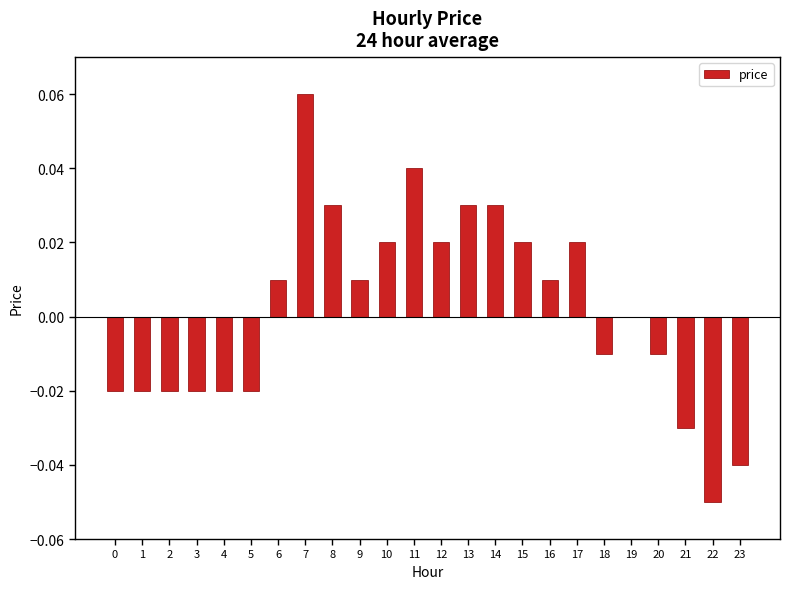

How many categories are shown in the chart?

24